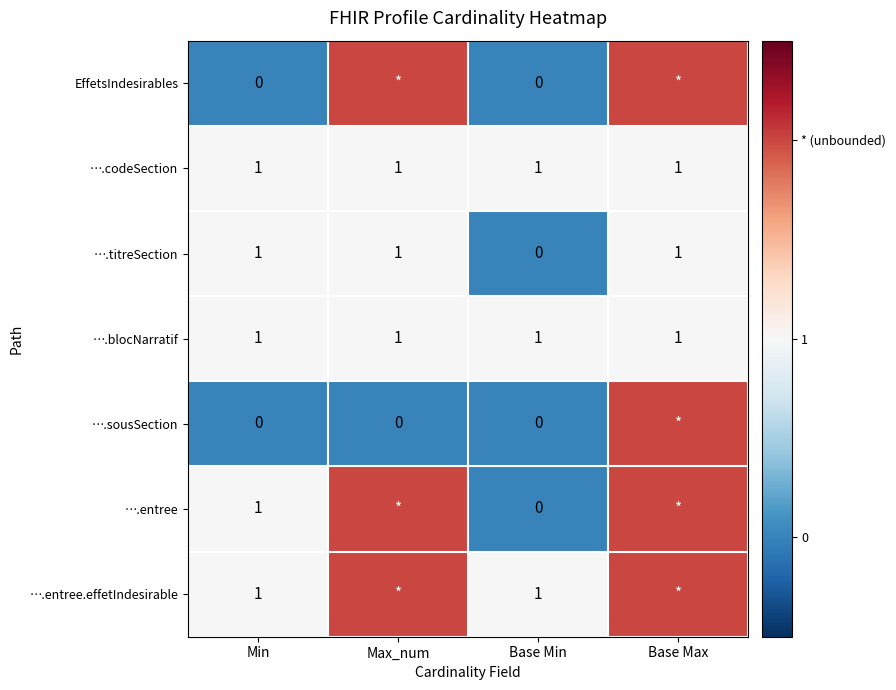

The value of ….entree.effetIndesirable at Base Min is 2. True or false?

False